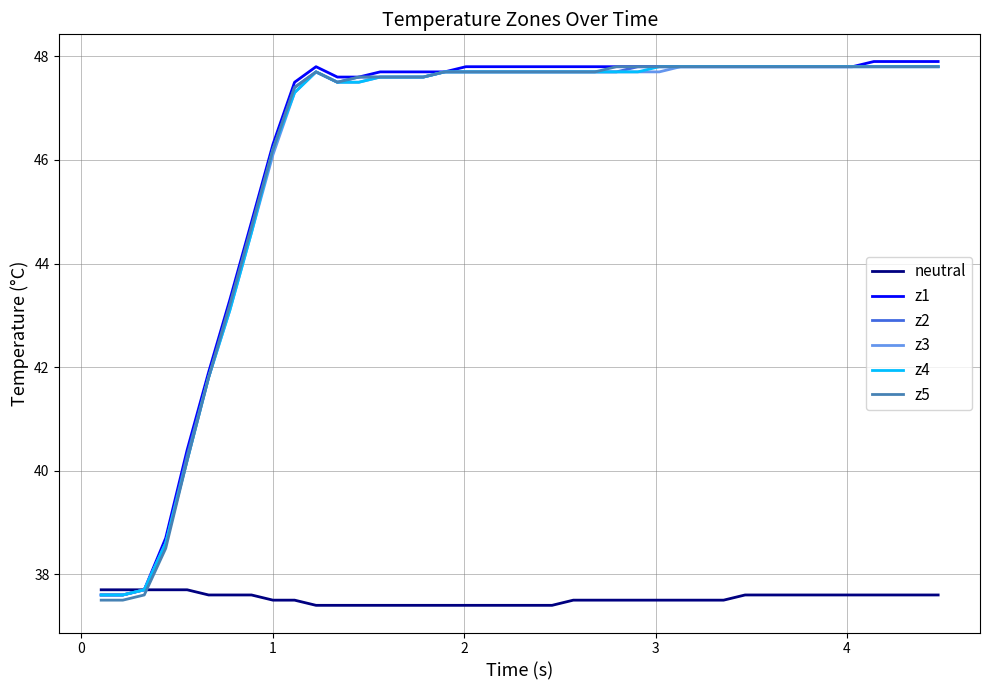

True or false: neutral and z2 intersect in this chart.

False